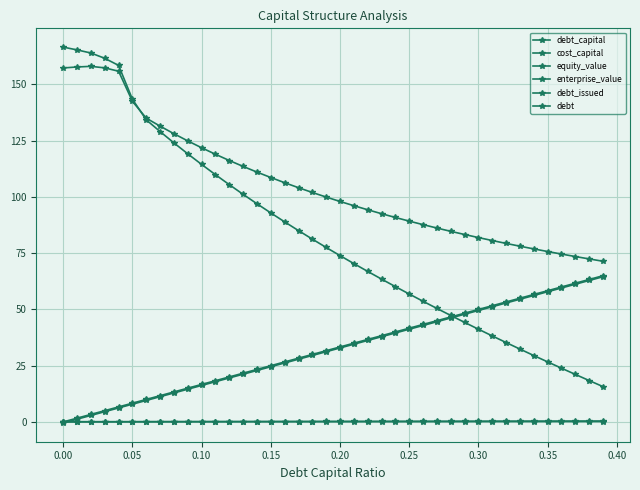

How many series are shown in this chart?

6